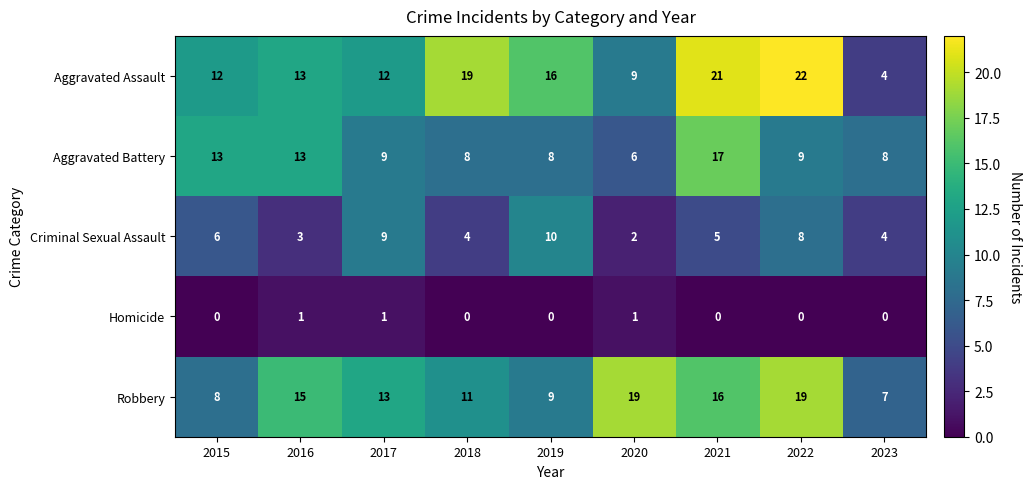

Which label corresponds to the largest value in the chart?

2022